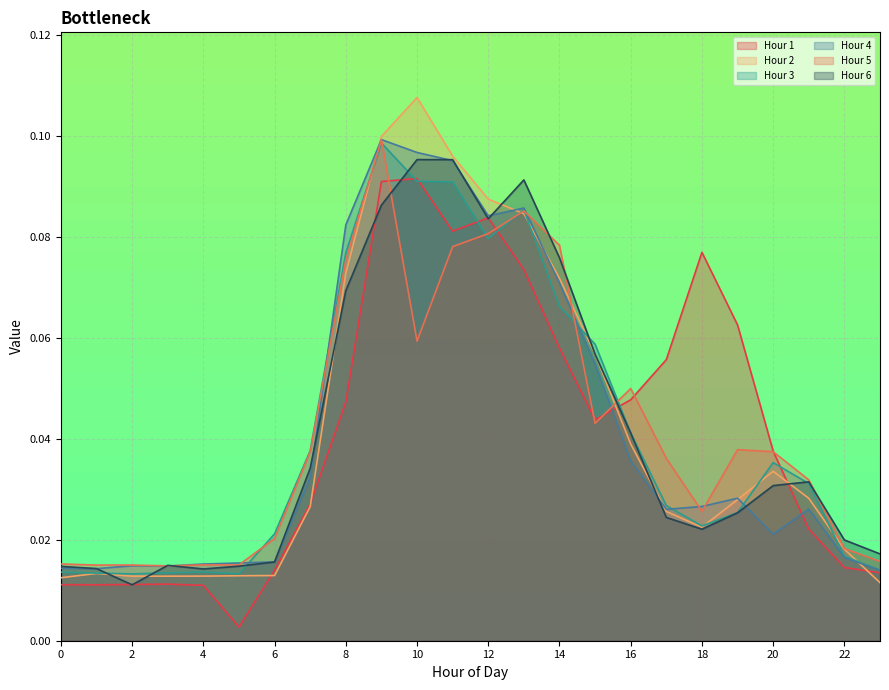

At which category is the sum across all series the highest?

9